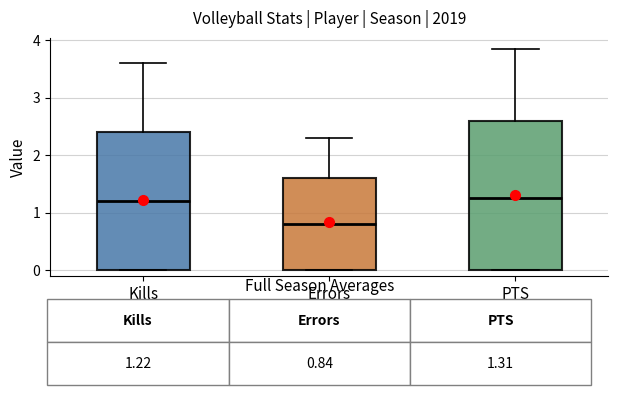

Reading left to right, read every box against the y-axis: the position of its median line, the range the box covers, and the ends of its whiskers. The values are not printed on the chart, so give them approximately, as read against the axis.

Kills: median 1.2, box 0.0 to 2.4, whiskers 0.0 to 3.6
Errors: median 0.8, box 0.0 to 1.6, whiskers 0.0 to 2.3
PTS: median 1.3, box 0.0 to 2.6, whiskers 0.0 to 3.9